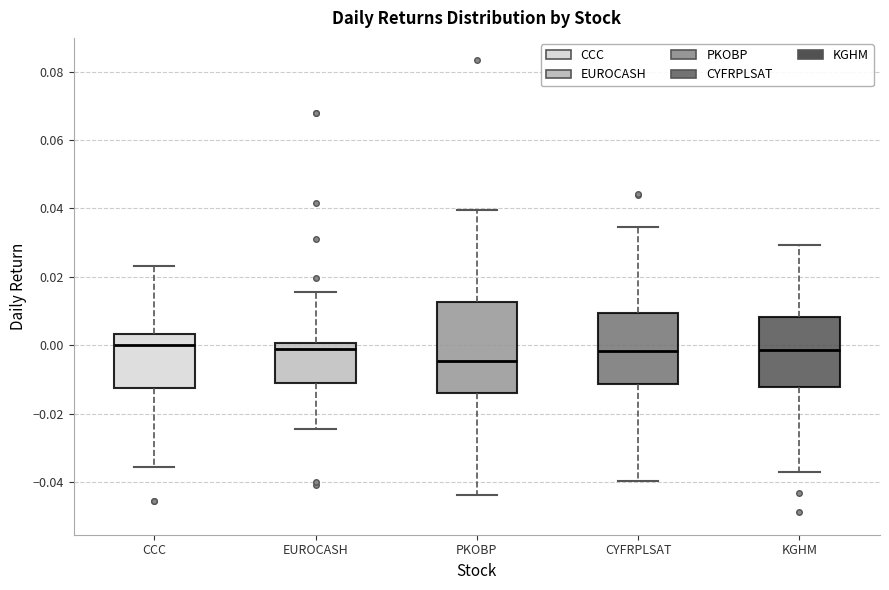

Where does the median line of the box for CYFRPLSAT sit on the y-axis? The values are not printed on the chart, so give them approximately, as read against the axis.

-0.002